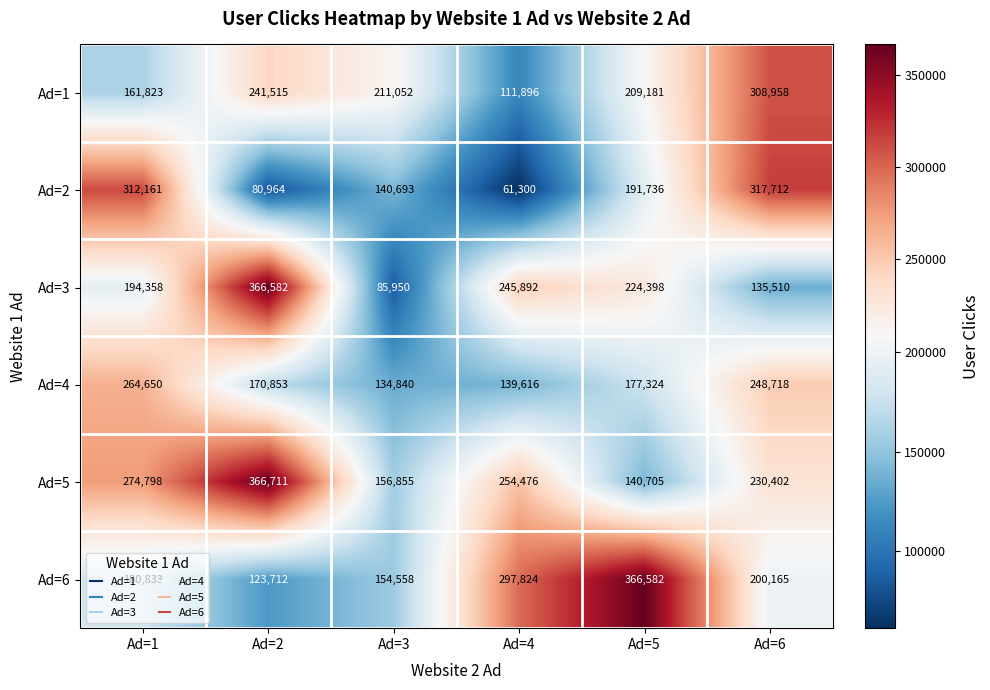

At how many categories does at least one series exceed 333418?

2